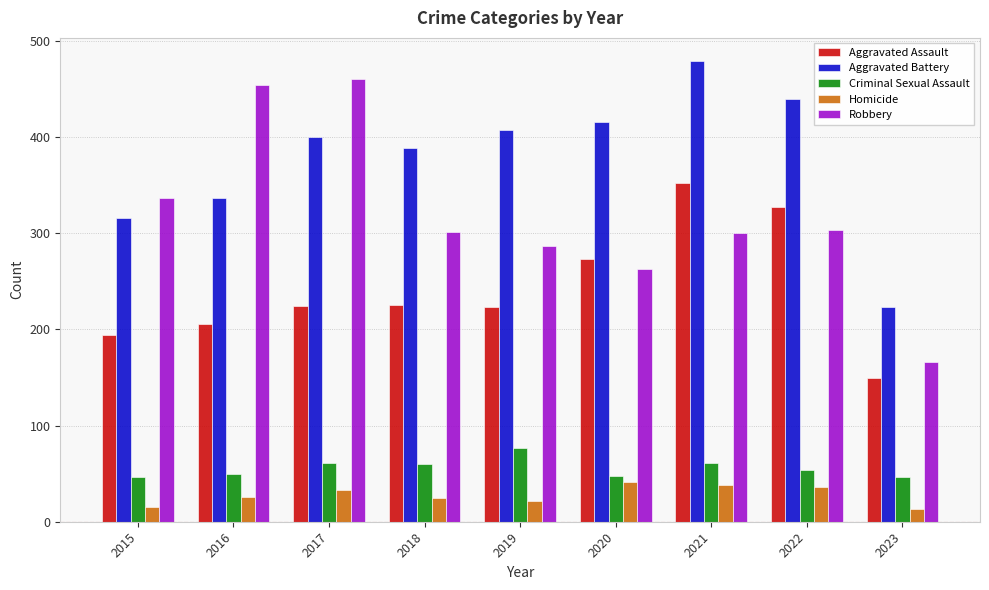

What is the total value across all series at 2015?

908